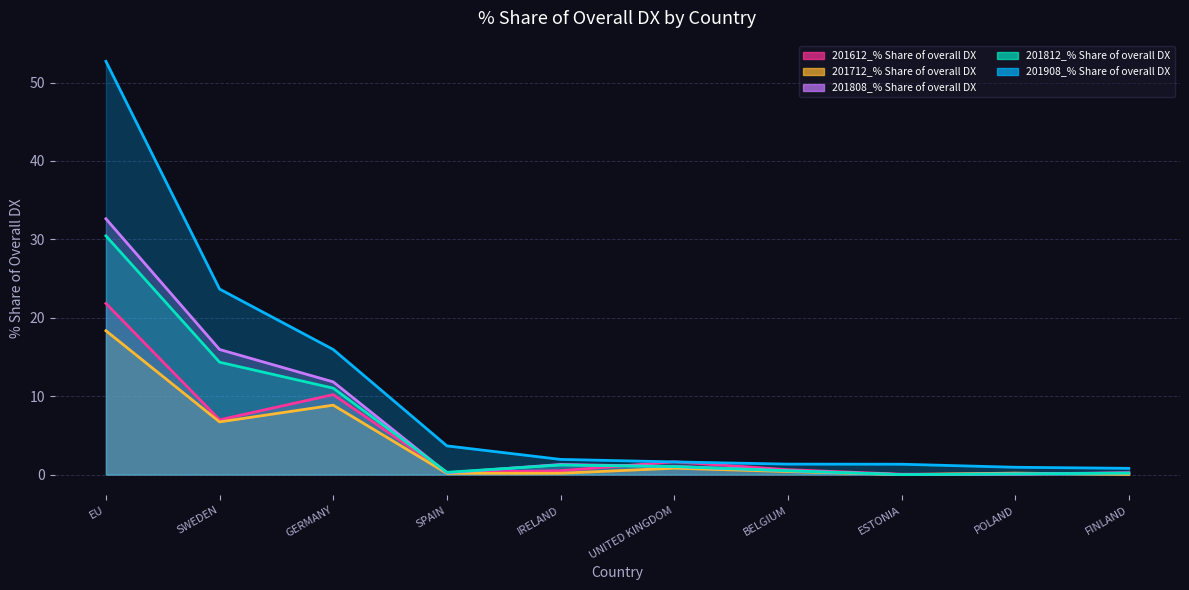

At which category does 201812_% Share of overall DX reach its first local peak?

IRELAND